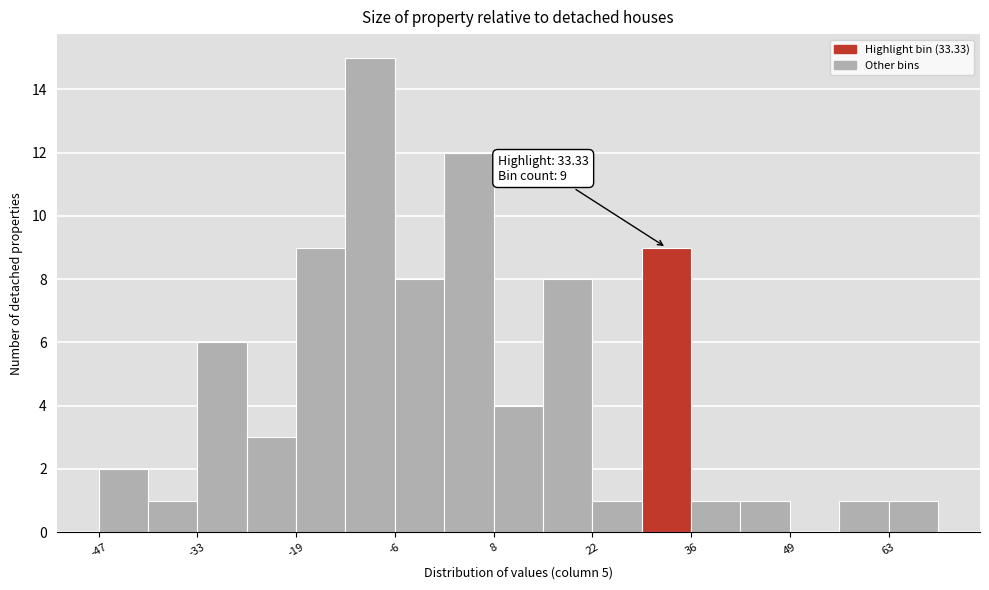

Around what value on the x-axis is the tallest bar? Give the approximate position of its centre, as read against the axis.

-8